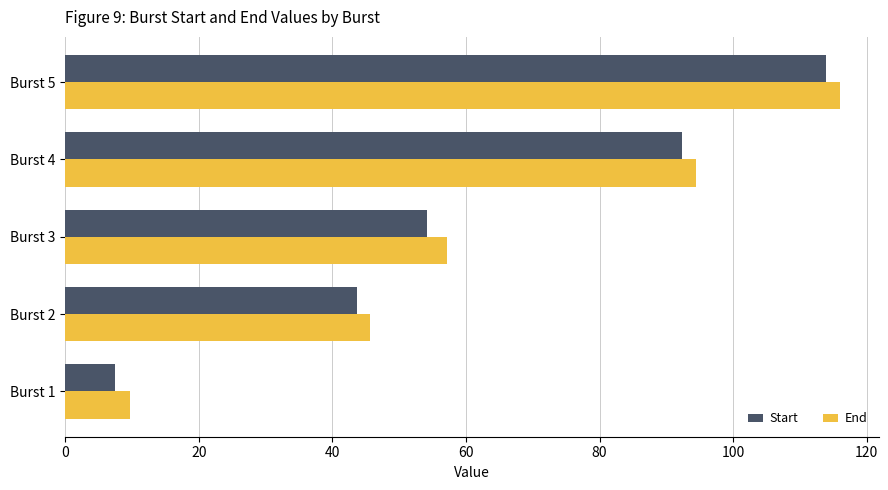

What is the sum of all Start values?

311.5